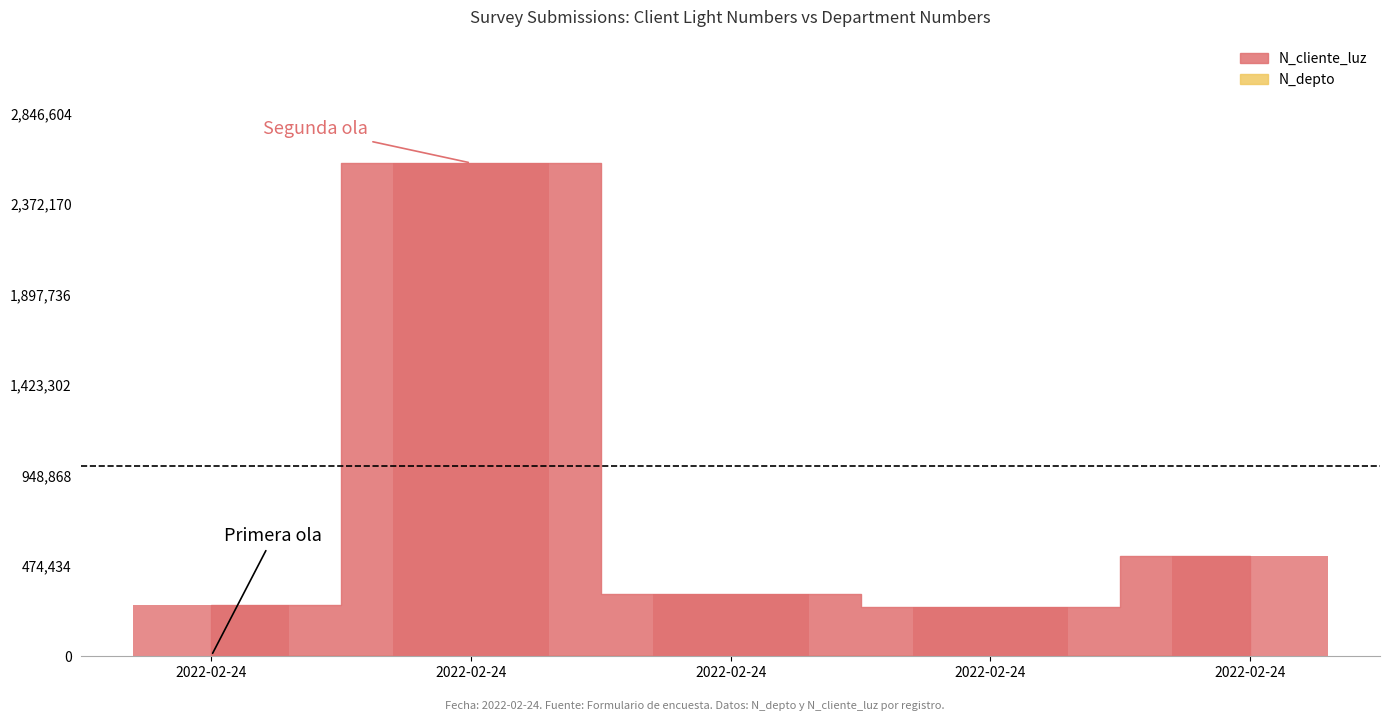

Reading left to right, what are all the values shown in this chart?

N_cliente_luz: 2022-02-24=268734	2022-02-24=2586314	2022-02-24=324732	2022-02-24=258663	2022-02-24=521566
N_depto: 2022-02-24=2608	2022-02-24=1508	2022-02-24=630	2022-02-24=1523	2022-02-24=2800